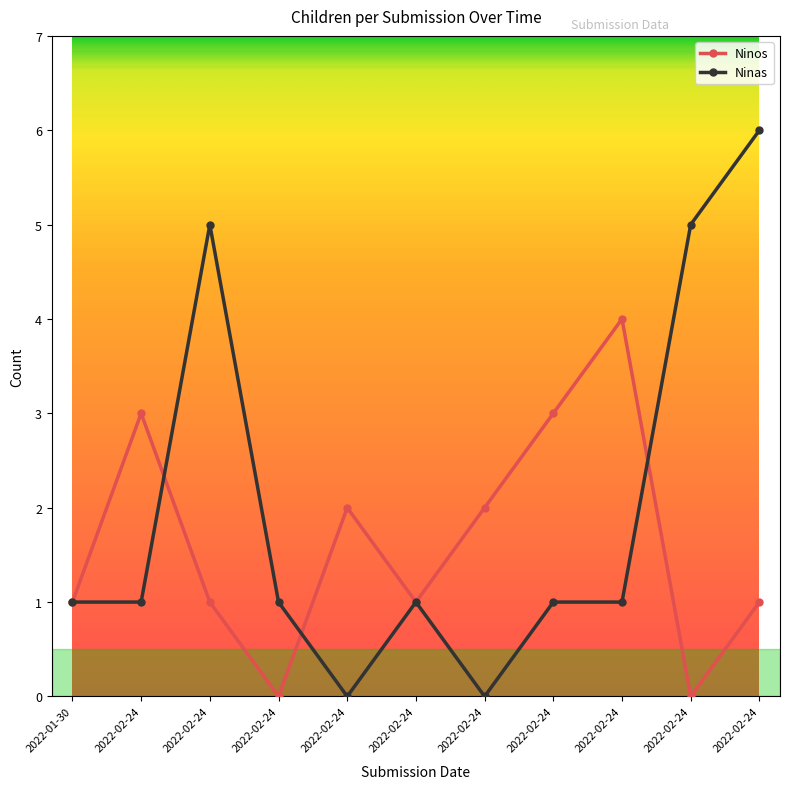

Between which two adjacent categories do Ninos and Ninas first intersect?

2022-02-24 and 2022-02-24